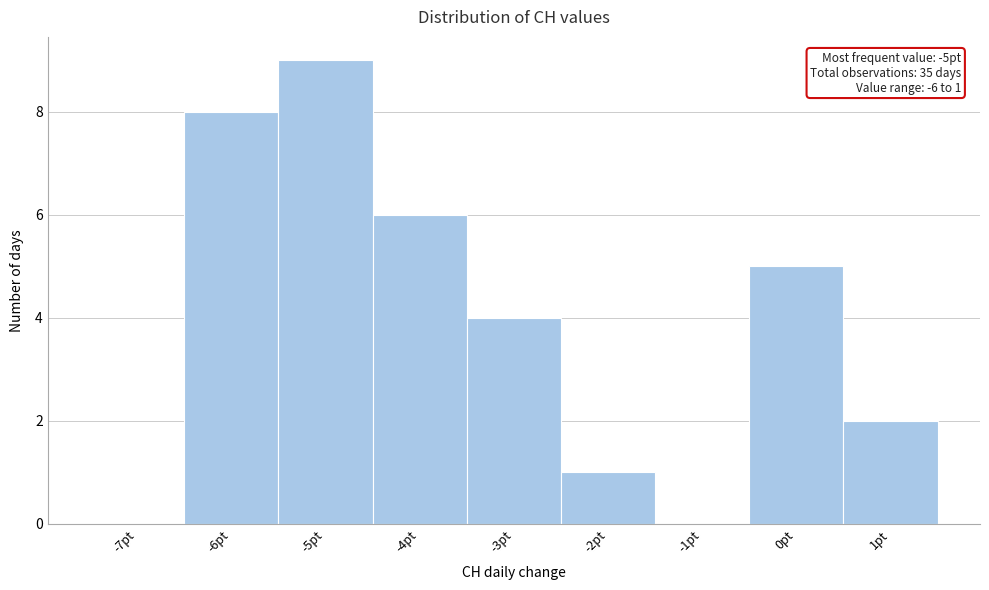

Reading left to right, transcribe all the data shown in this chart.

-7pt=0	-6pt=8	-5pt=9	-4pt=6	-3pt=4	-2pt=1	-1pt=0	0pt=5	1pt=2